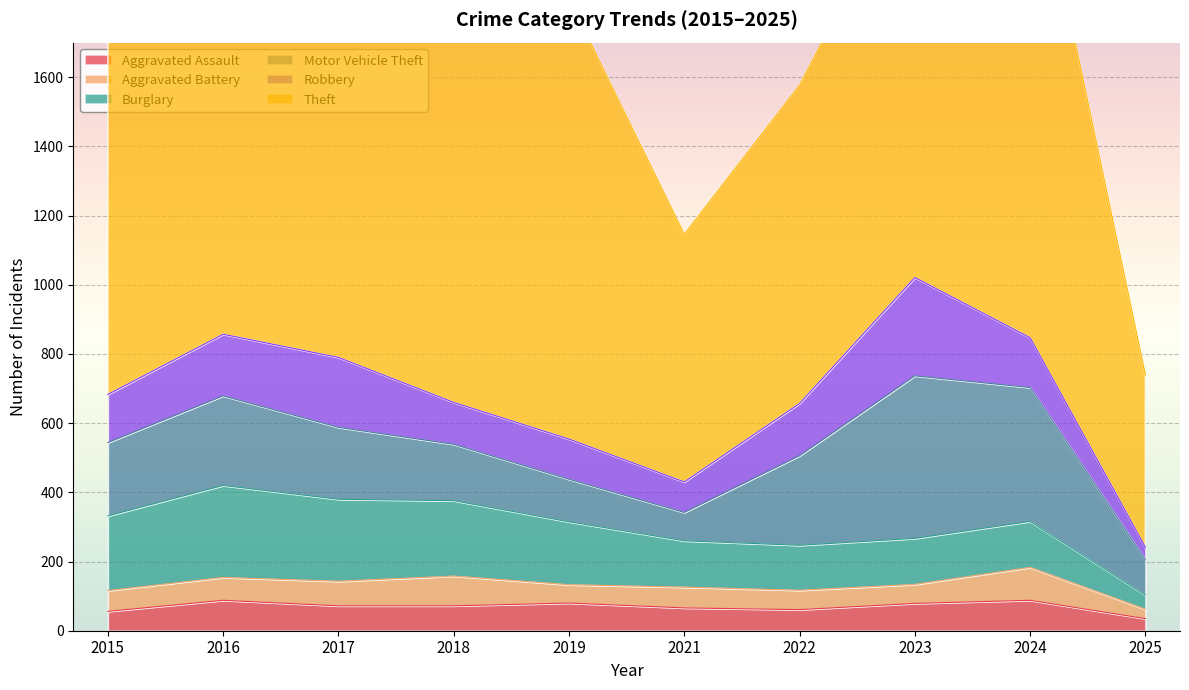

True or false: Burglary and Theft cross at least once.

False